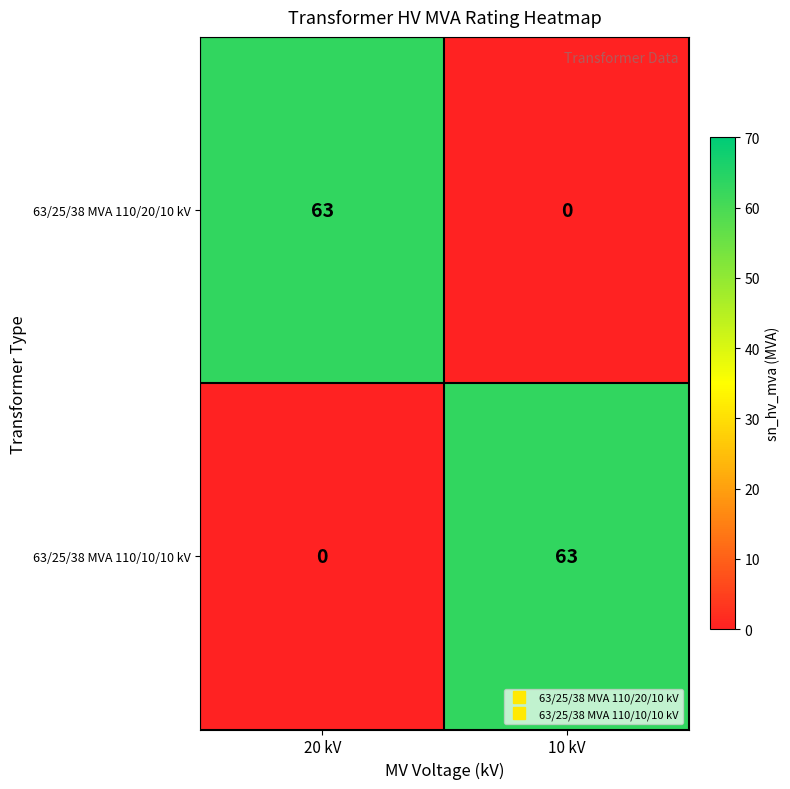

Rank the series at 10 kV from lowest to highest value.

63/25/38 MVA 110/20/10 kV, 63/25/38 MVA 110/10/10 kV